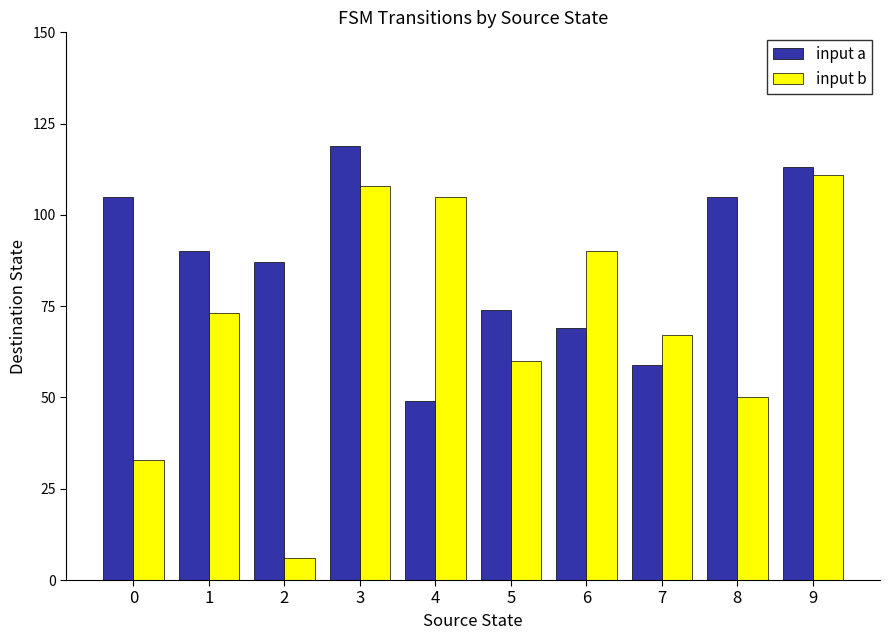

The input a series shows 28 at 8. True or false?

False